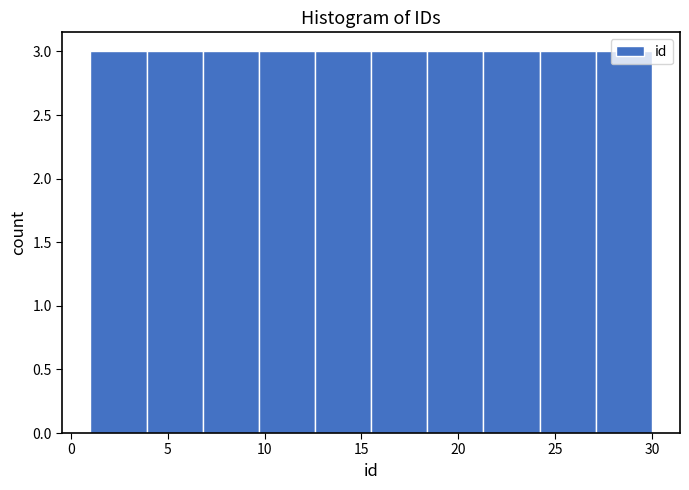

How tall is the bar that spans 21.3 to 24.2 on the x-axis? Neither the bar edges nor the heights are printed on the chart, so give them approximately, as read against the axes.

3